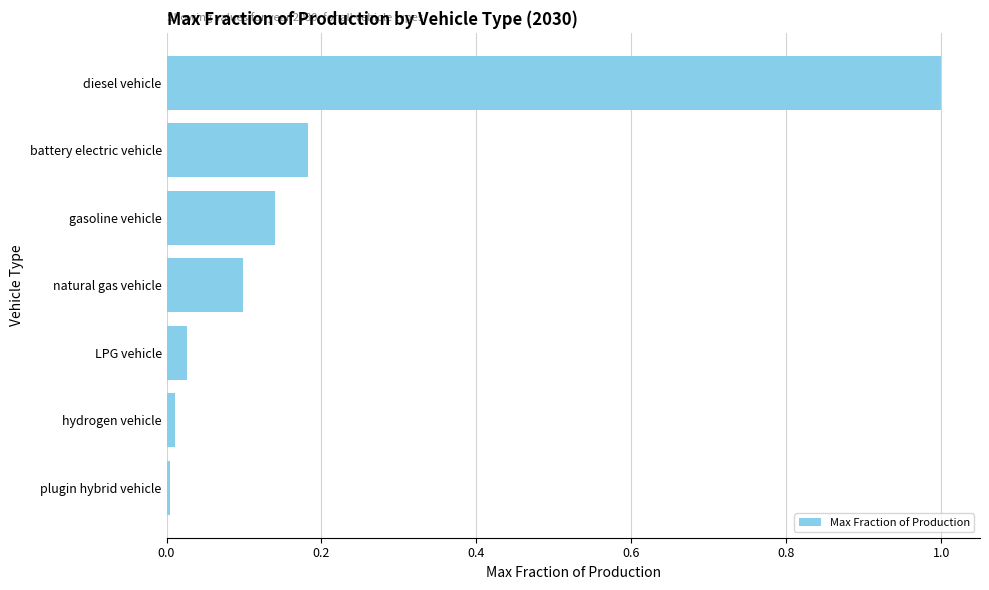

True or false: the data shows 1.5 at diesel vehicle.

False